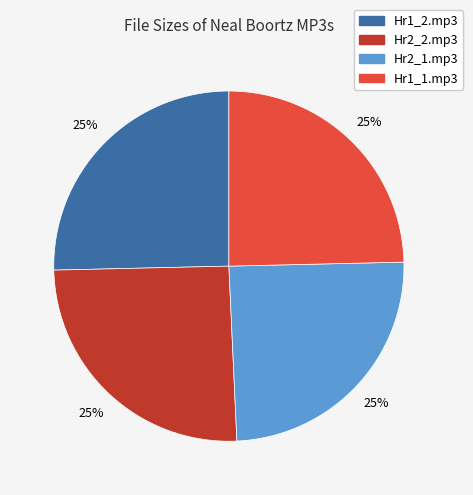

True or false: Hr1_1.mp3 accounts for 35% of the total.

False